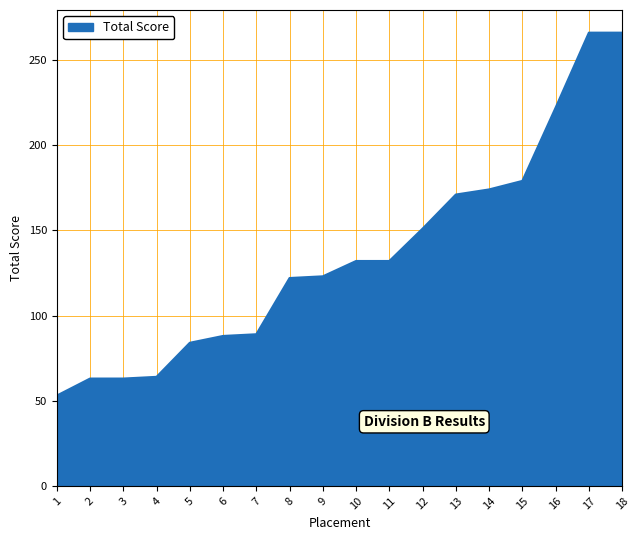

Which category has the lowest value across all series?

1